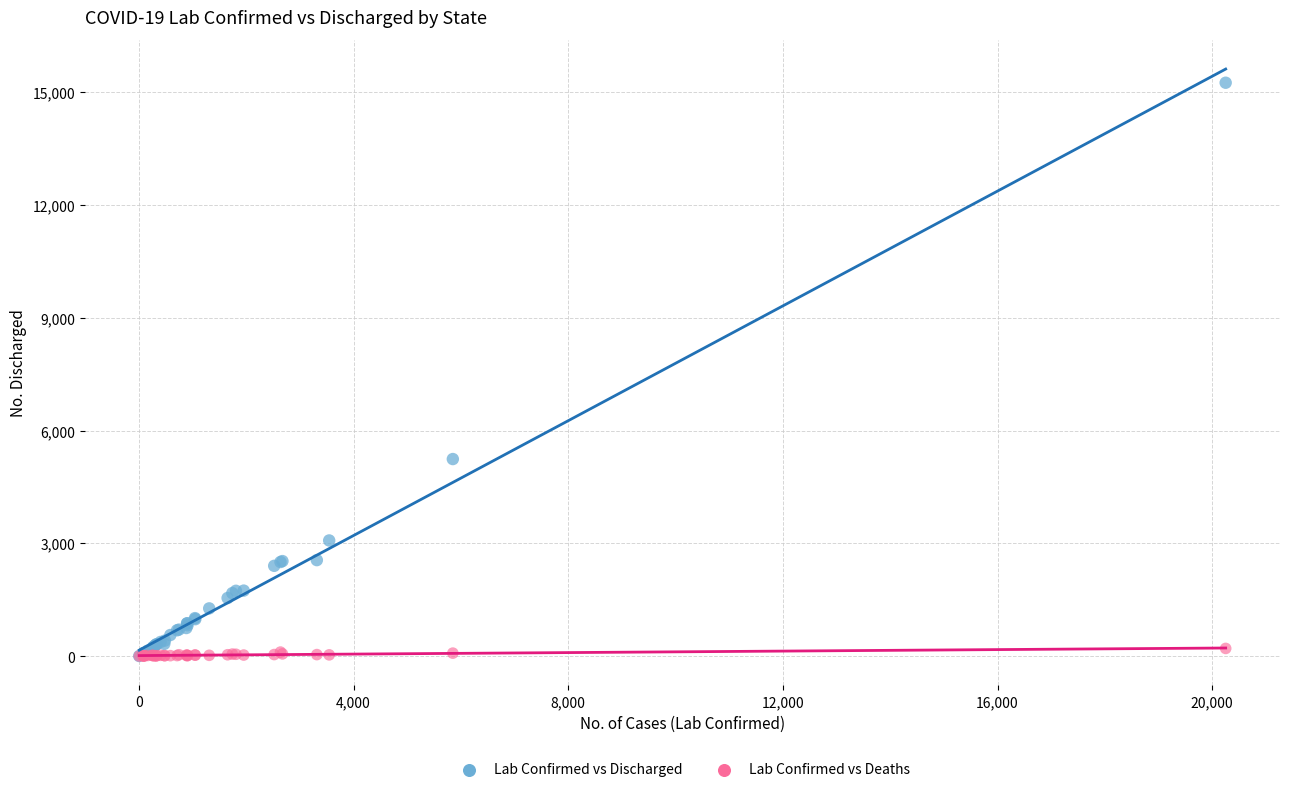

Across all series, what Y value is closest to 7626?

5241